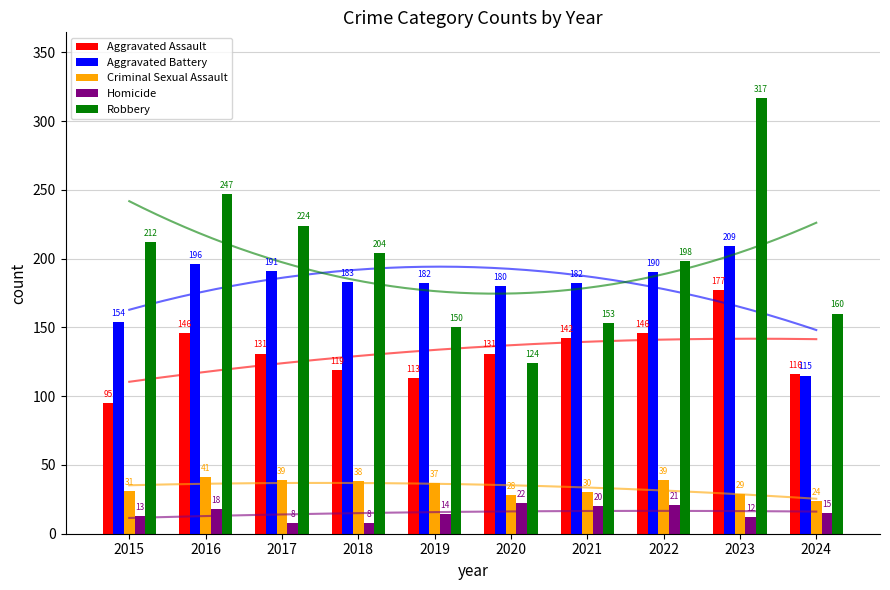

What value does the Criminal Sexual Assault series have at 2018, to the nearest 5?

40